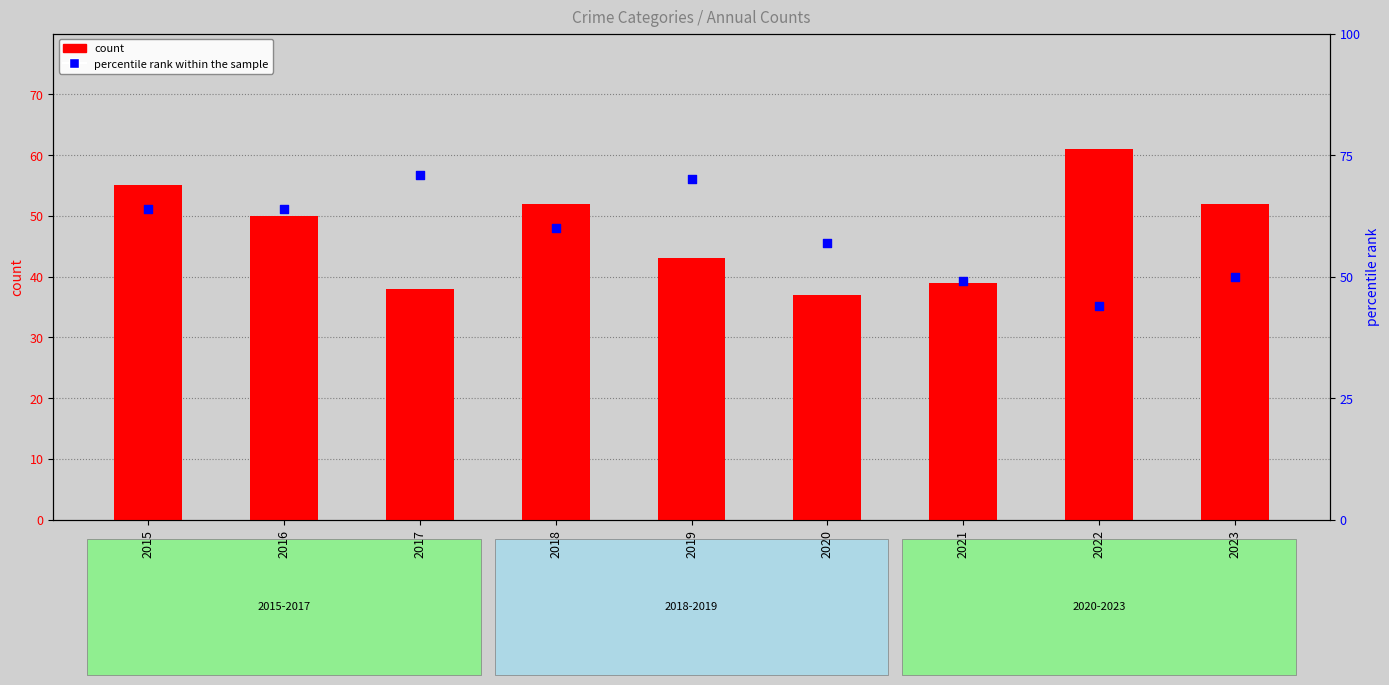

What are all the series names shown in the legend?

count, percentile rank within the sample